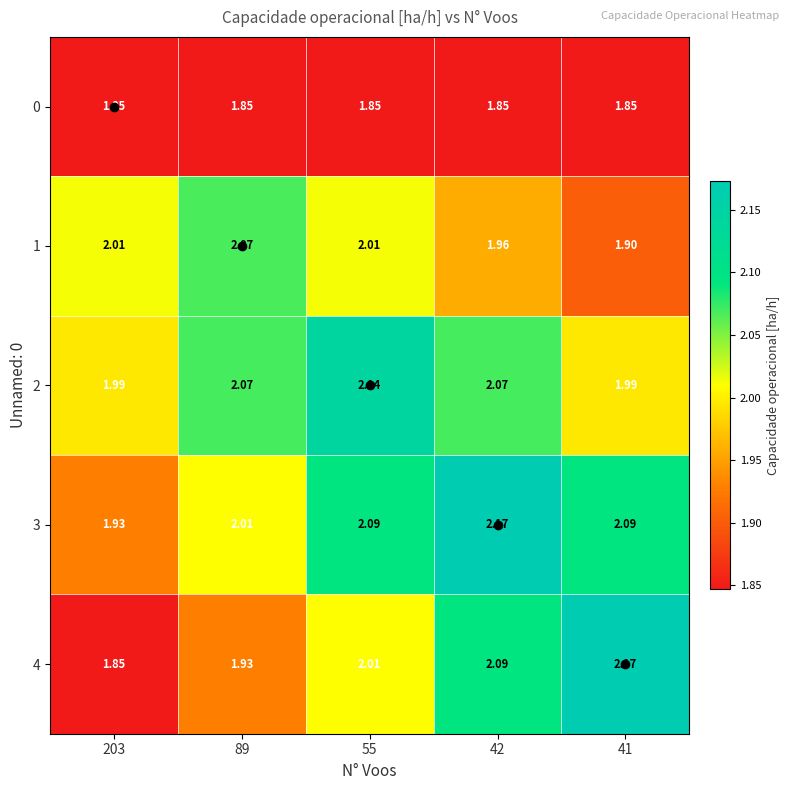

Is the value of 2 at 42 greater than the value of 3 at 41?

No